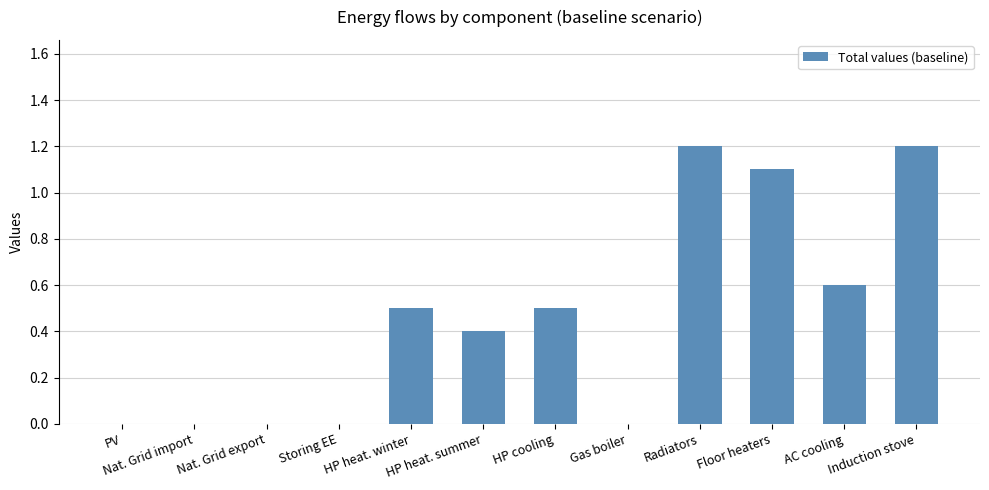

What is the maximum value shown in the chart?

1.2